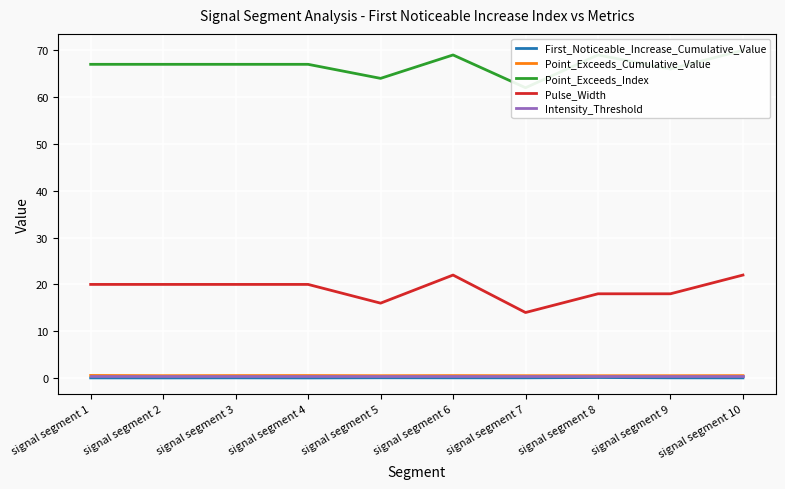

What is the difference between the maximum and minimum values in the Pulse_Width series?

8.0